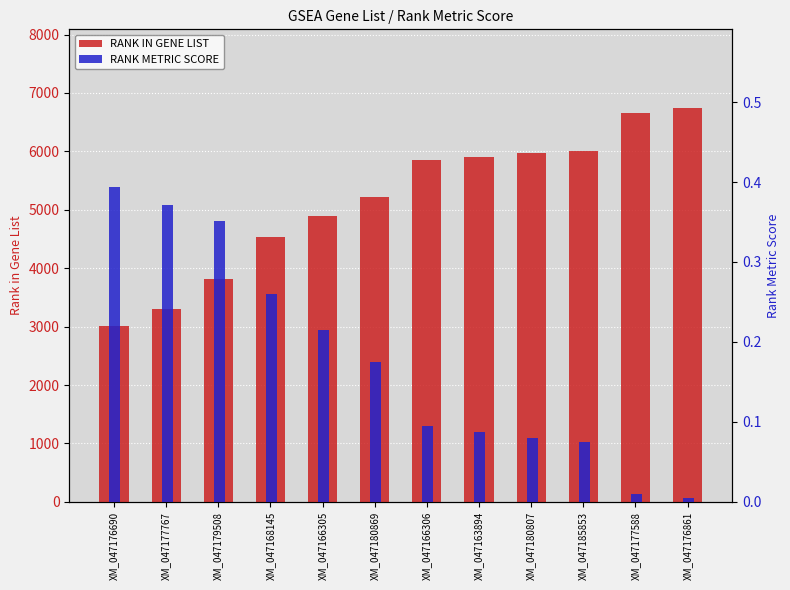

Reading left to right, extract all data points from this chart.

RANK IN GENE LIST: XM_047176690=3007.0	XM_047177767=3310.0	XM_047179508=3824.0	XM_047168145=4538.0	XM_047166305=4888.0	XM_047180869=5220.0	XM_047166306=5845.0	XM_047163894=5903.0	XM_047180807=5970.0	XM_047185853=6004.0	XM_047177588=6654.0	XM_047176861=6741.0
RANK METRIC SCORE: XM_047176690=0.4	XM_047177767=0.4	XM_047179508=0.4	XM_047168145=0.3	XM_047166305=0.2	XM_047180869=0.2	XM_047166306=0.1	XM_047163894=0.1	XM_047180807=0.1	XM_047185853=0.1	XM_047177588=0.0	XM_047176861=0.0